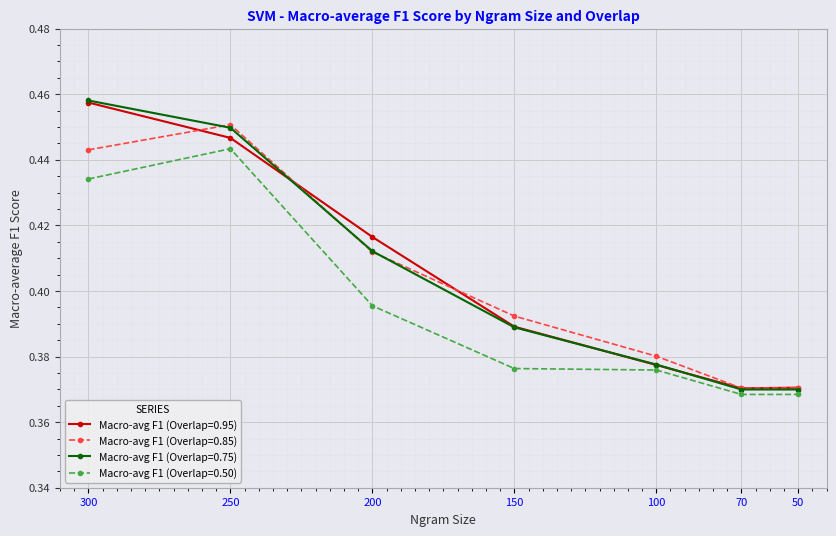

What is the value of the Macro-avg F1 (Overlap=0.95) point at the 7th from the left?

0.4